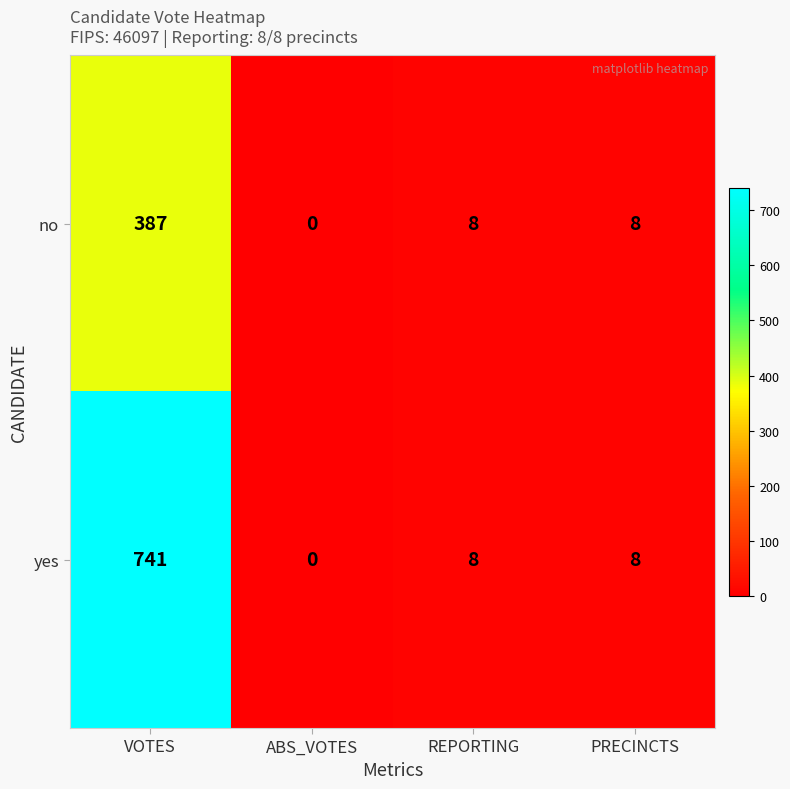

Reading left to right, extract all data points from this chart.

no: VOTES=387	ABS_VOTES=0	REPORTING=8	PRECINCTS=8
yes: VOTES=741	ABS_VOTES=0	REPORTING=8	PRECINCTS=8